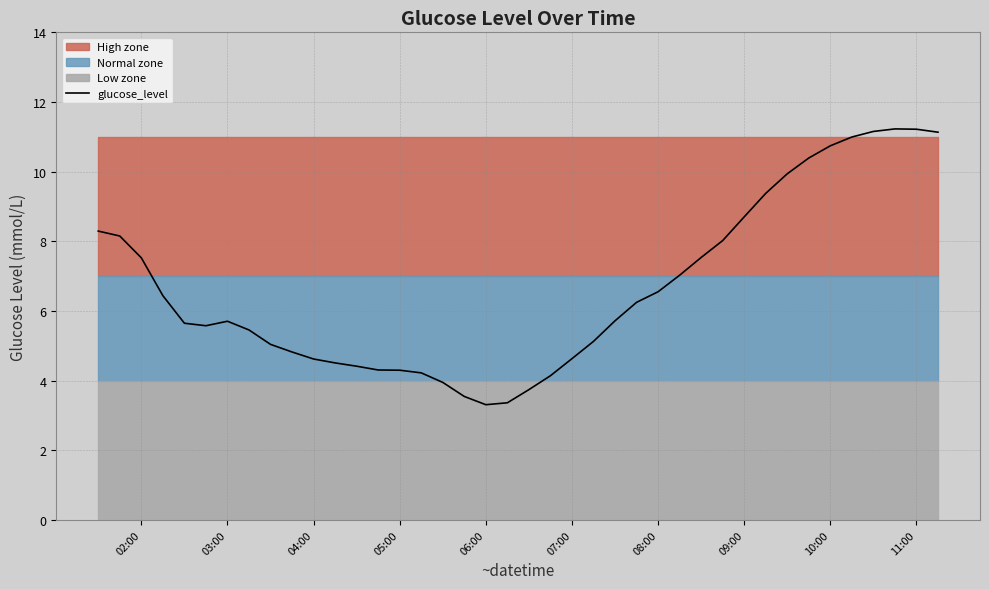

The glucose_level series shows 13.4 at 09:00. True or false?

False